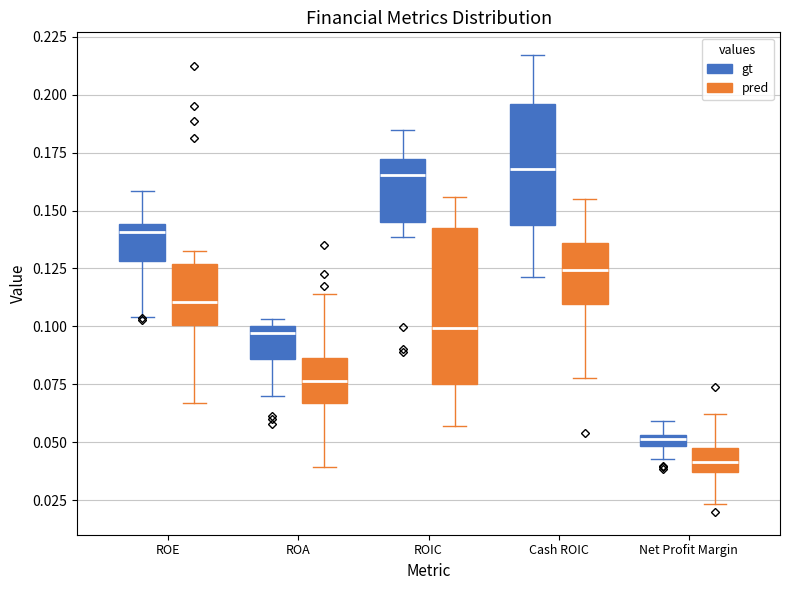

Comparing the boxes themselves (not the whiskers), which one is the tallest?

ROIC (pred)